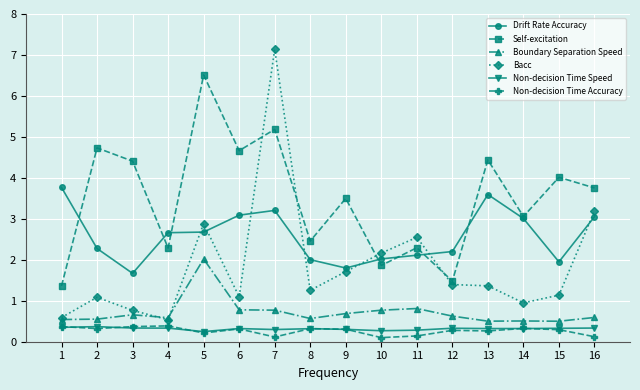

True or false: Bacc and Non-decision Time Accuracy cross at least once.

False